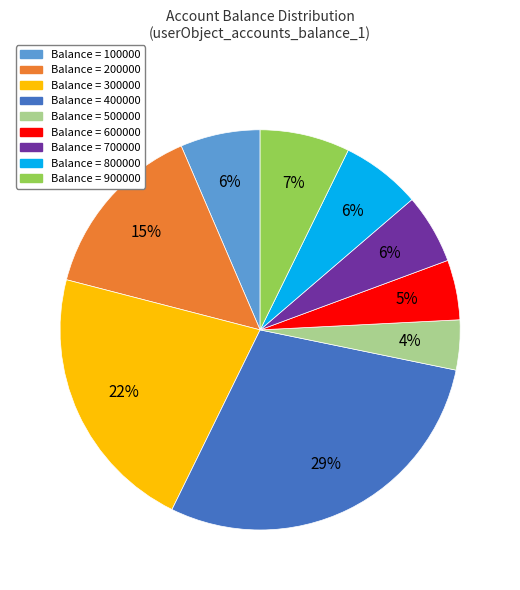

Is there any slice that represents more than half of the pie?

No